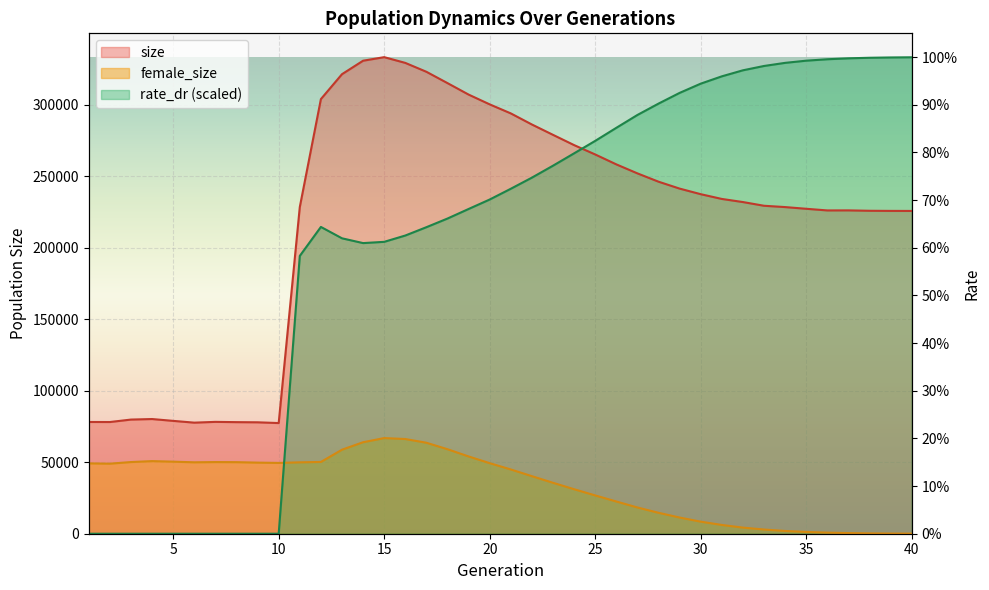

What is the difference between the maximum and minimum values in the size series?

255783.0